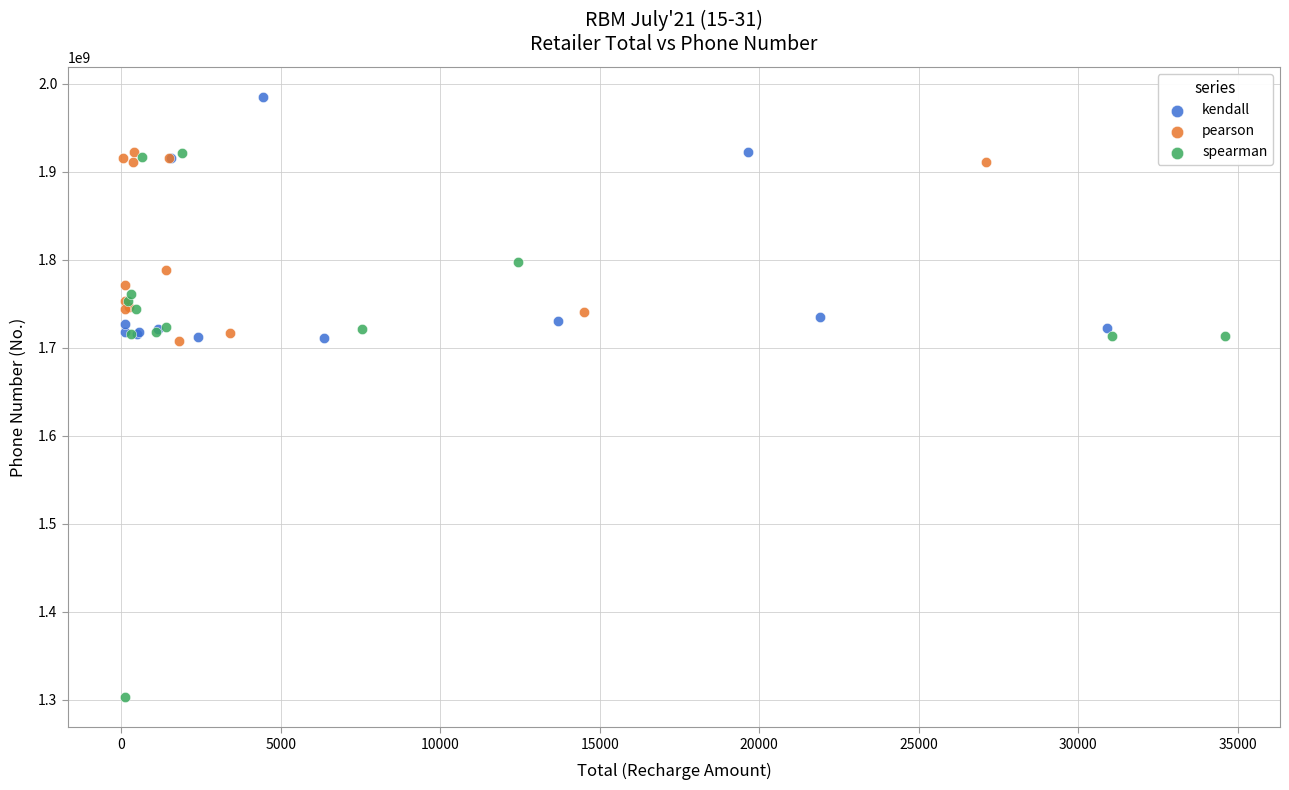

Which series reaches the minimum Y coordinate?

spearman